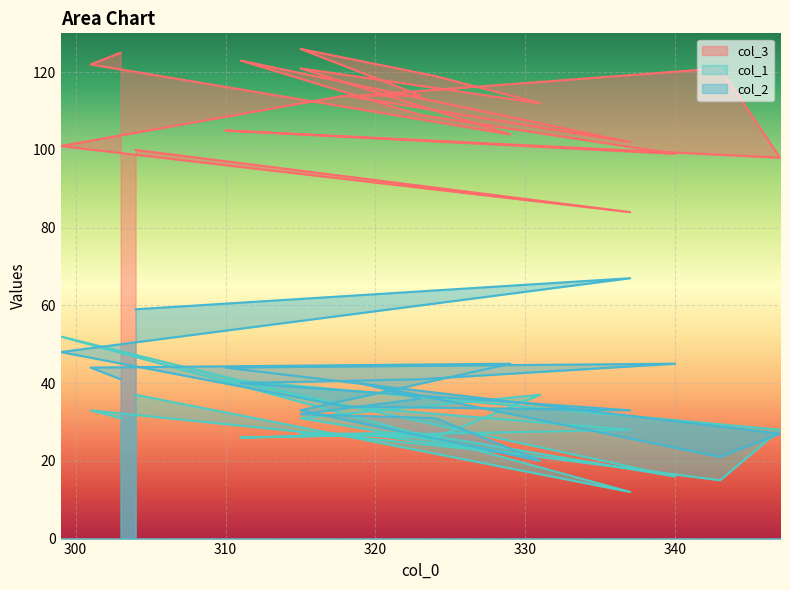

Reading left to right, extract all data points from this chart.

col_3: 100	84	101	114	102	123	109	99	105	98	121	114	114	126	119	112	121	104	122	125
col_1: 37	12	52	34	28	26	27	16	41	28	15	27	27	27	26	37	31	22	33	31
col_2: 59	67	48	34	33	40	41	45	44	27	21	40	36	32	31	20	33	45	44	41